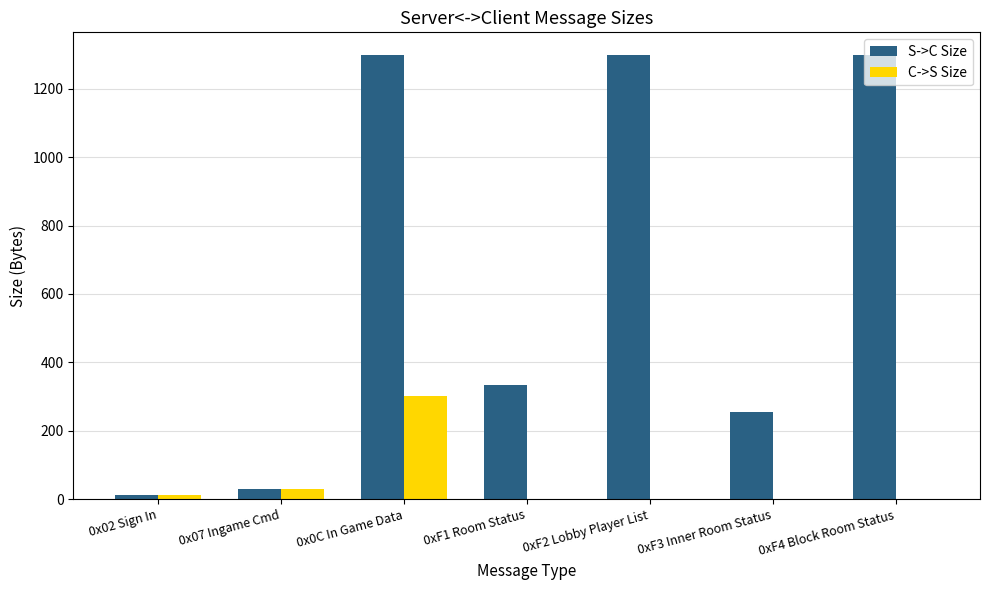

At which category is the sum across all series the highest?

0x0C In Game Data